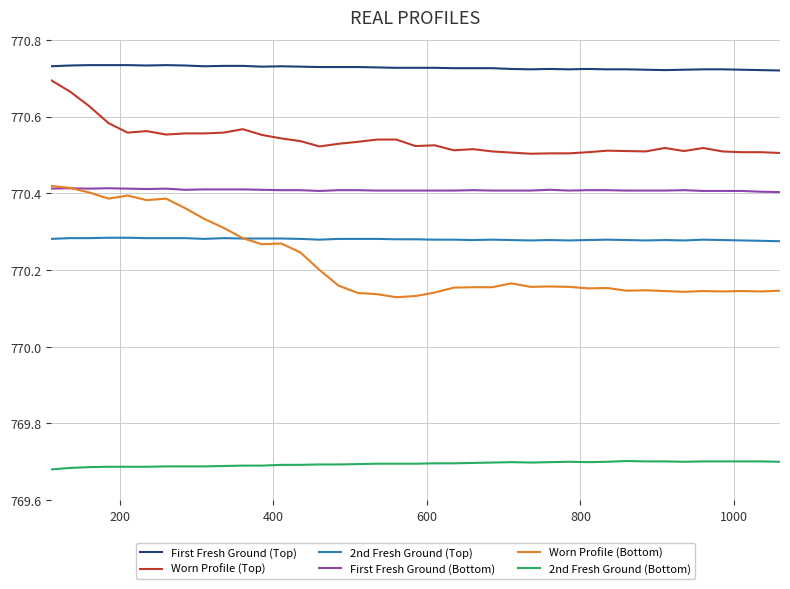

How many series are shown in this chart?

6